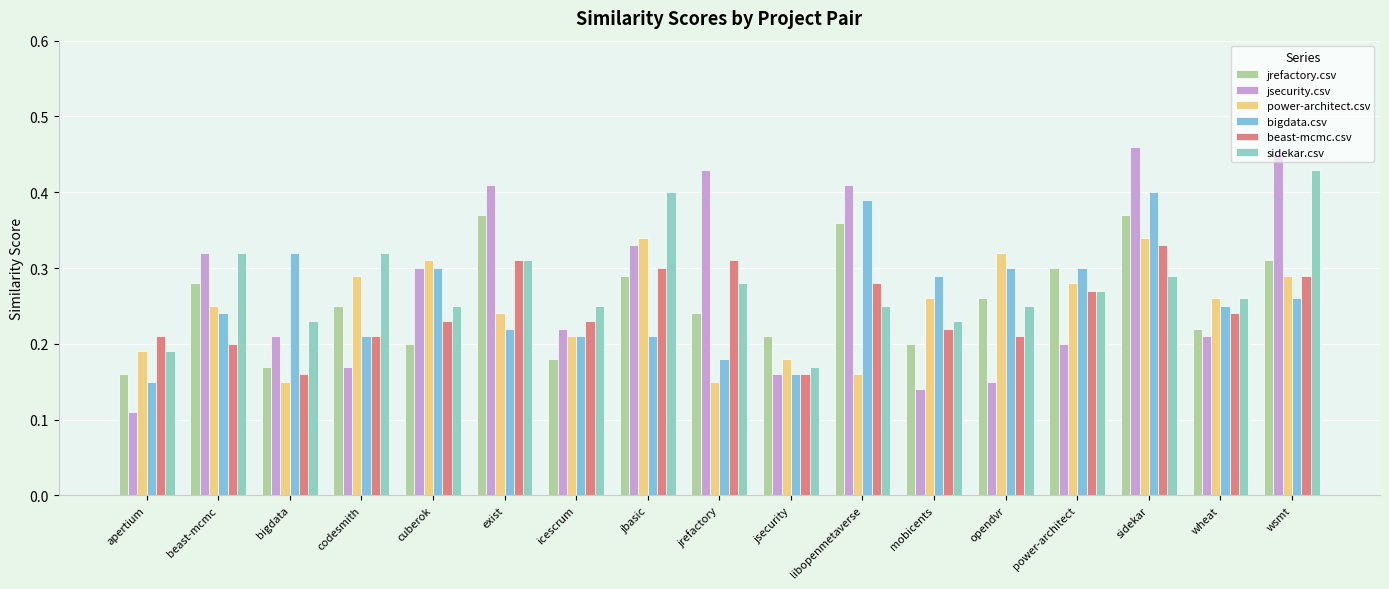

What is the total value across all series at jbasic?

1.9